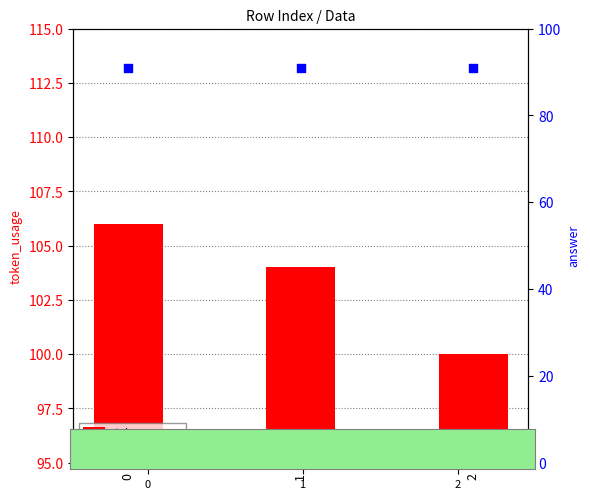

At how many categories does at least one series exceed 99?

3